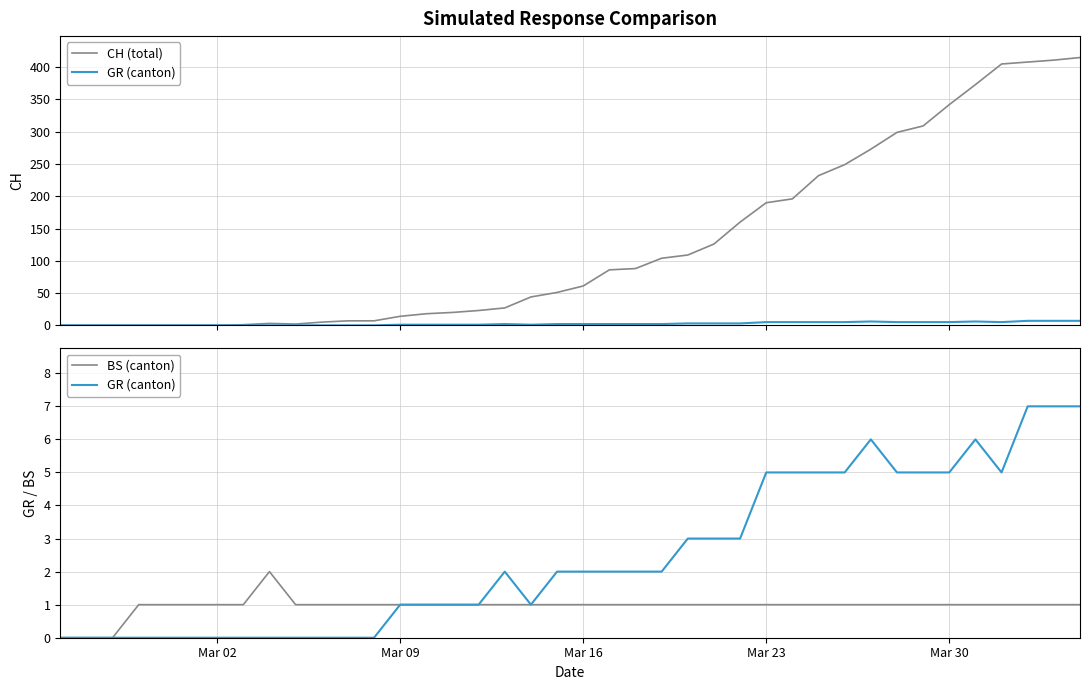

How many distinct data groups are displayed?

3